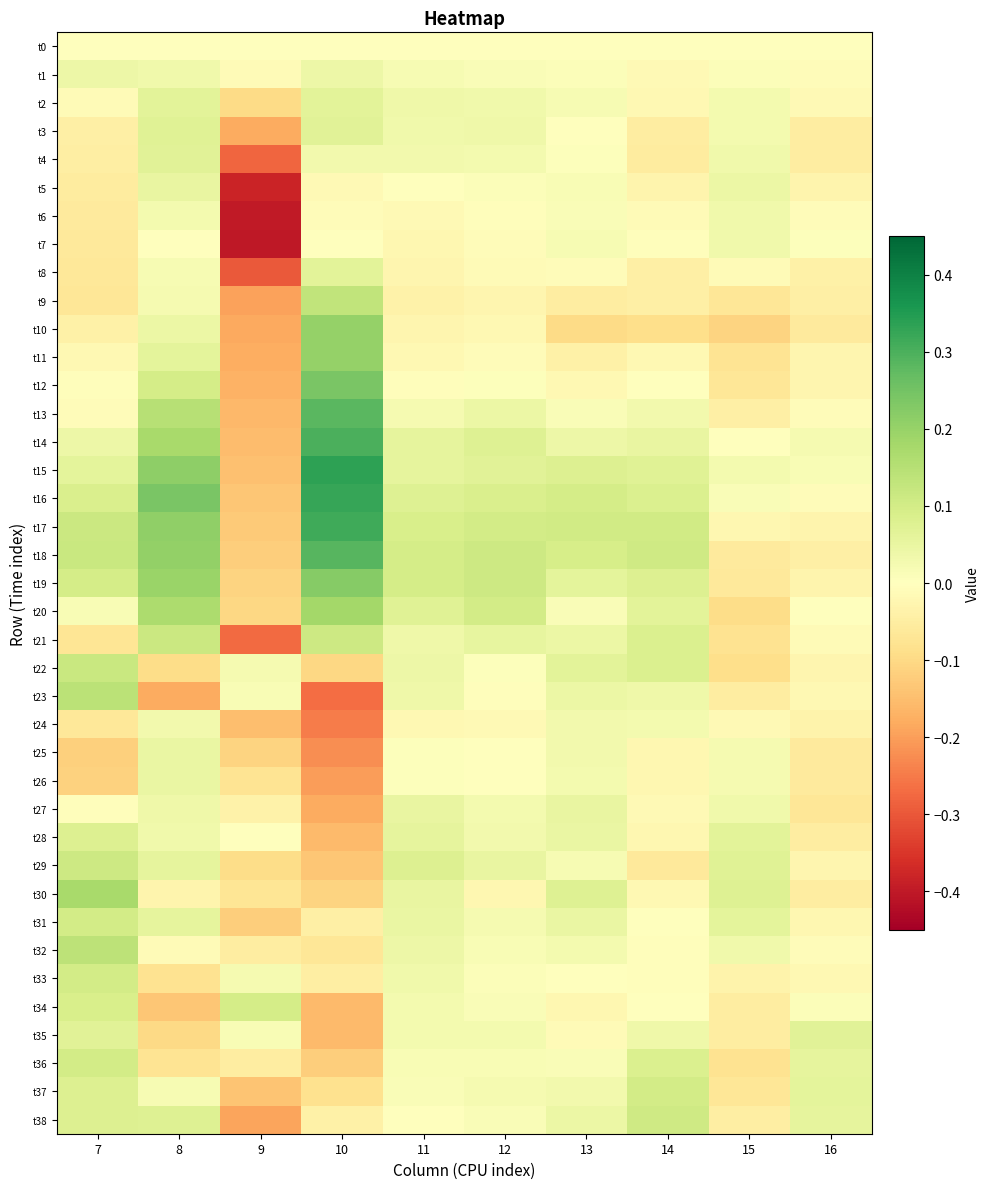

At how many categories does at least one series exceed 0?

10